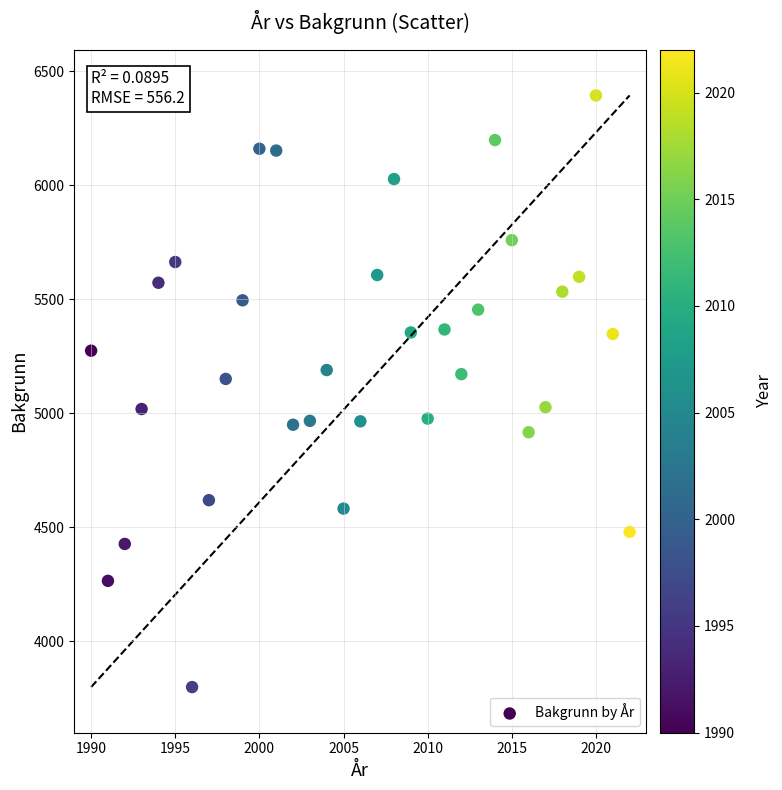

What is the range of Y values (max minus min)?

2596